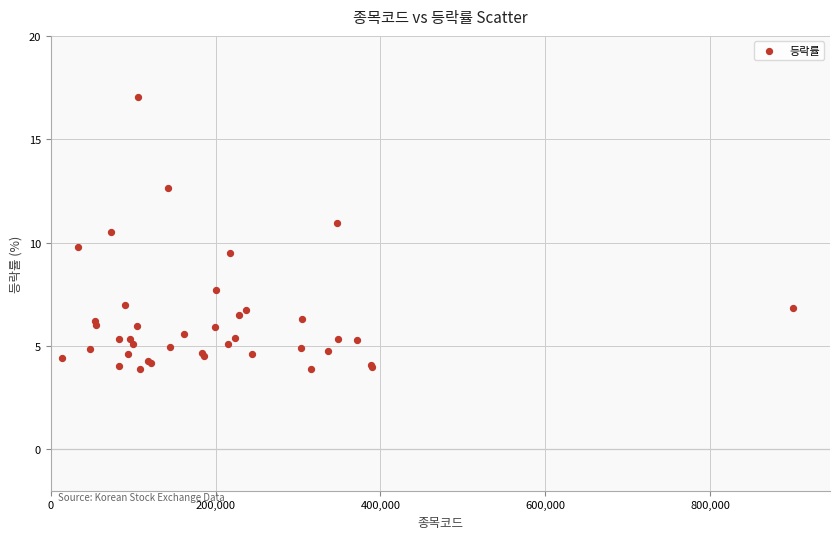

What Y value in the scatter plot is closest to 10?

9.8